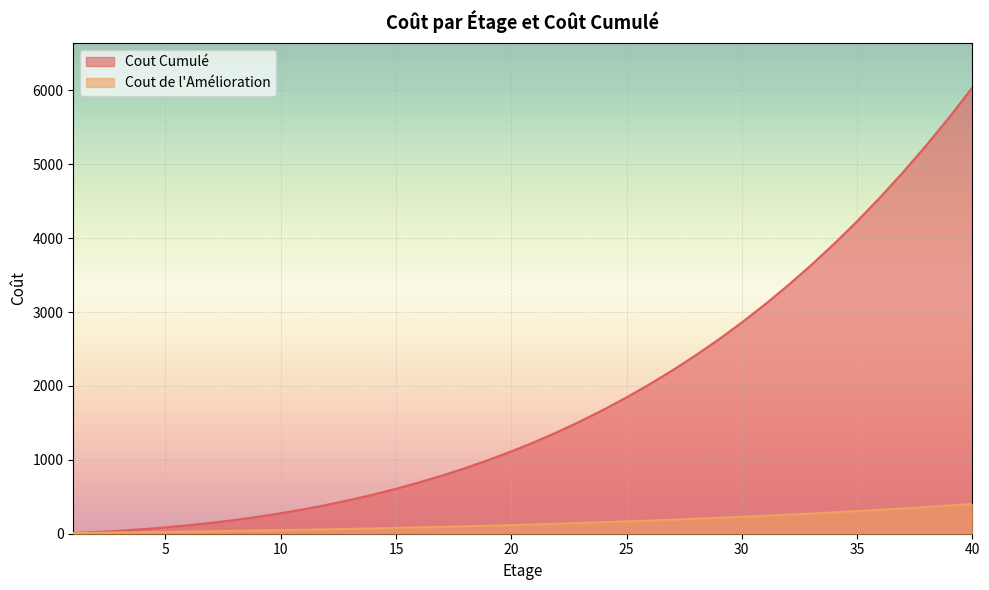

What is the sum of the Cout de l'Amélioration values at 3 and 4?

38